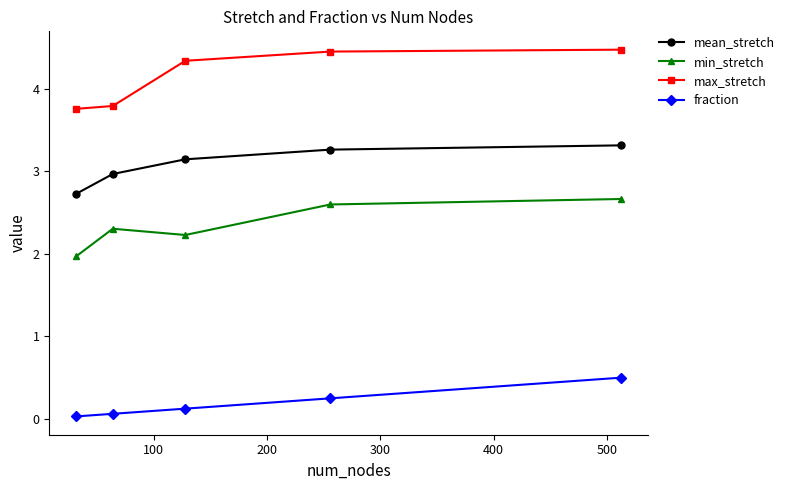

What are all the series names shown in the legend?

mean_stretch, min_stretch, max_stretch, fraction